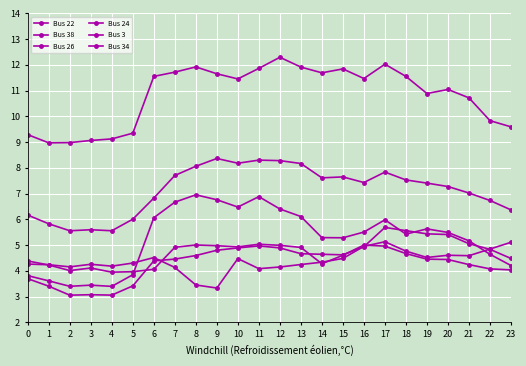

What is the approximate value of Bus 26 at 2?

3.1